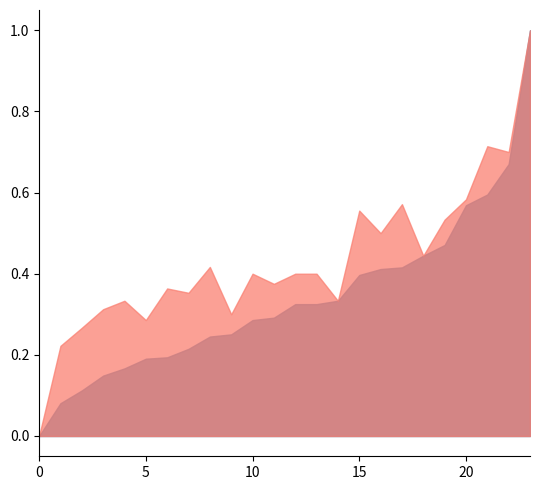

What is the maximum value shown in the chart?

1.0